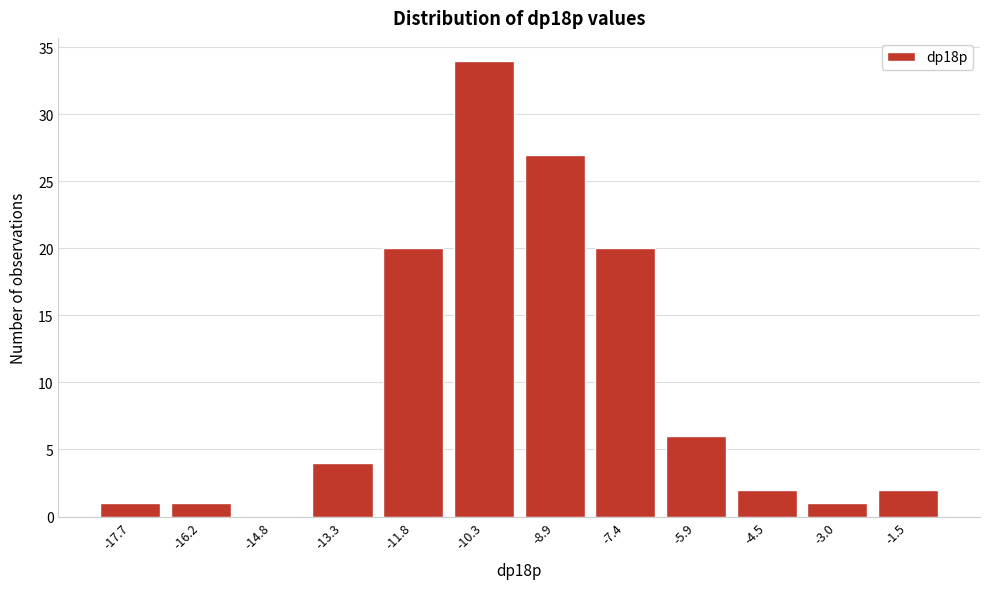

Reading right to left, what are all the values shown in this chart?

-1.5=2	-3.0=1	-4.5=2	-5.9=6	-7.4=20	-8.9=27	-10.3=34	-11.8=20	-13.3=4	-14.8=0	-16.2=1	-17.7=1